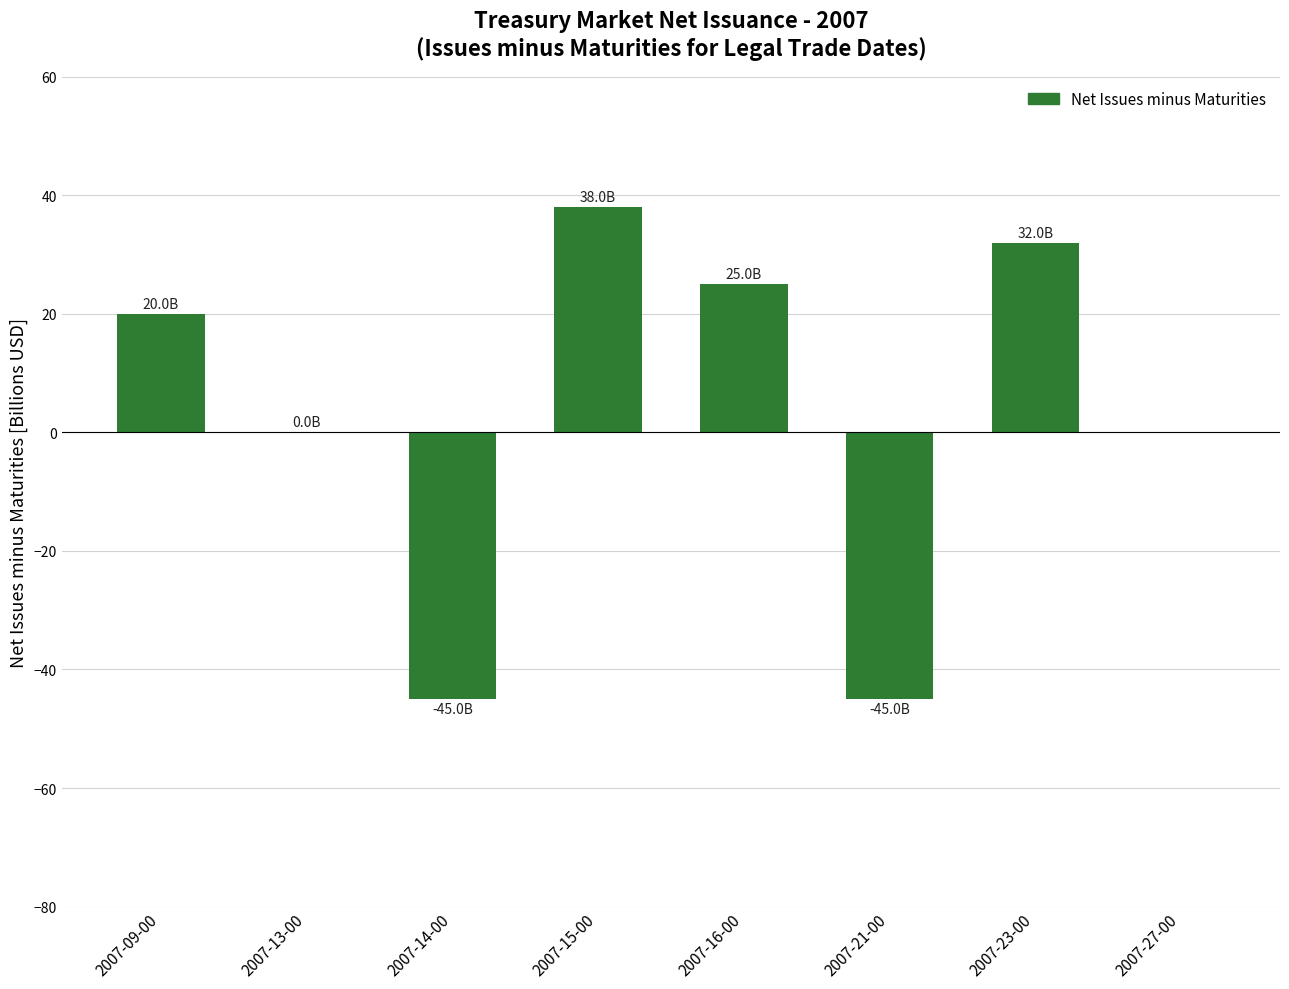

What is the sum of all values?

25.0